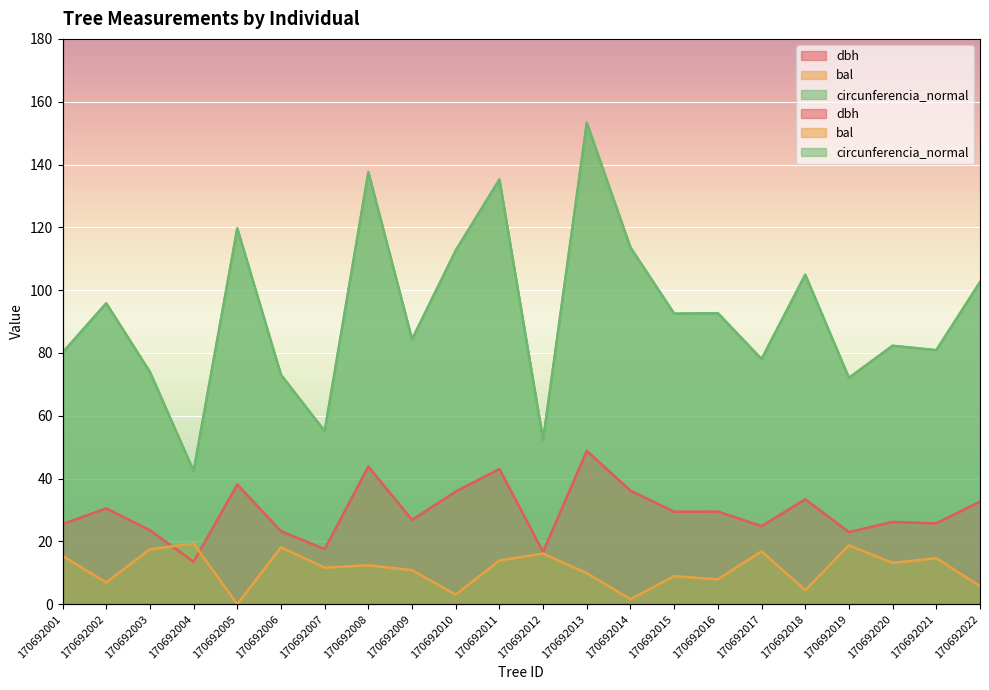

At which label is circunferencia_normal closest to 97?

170692002